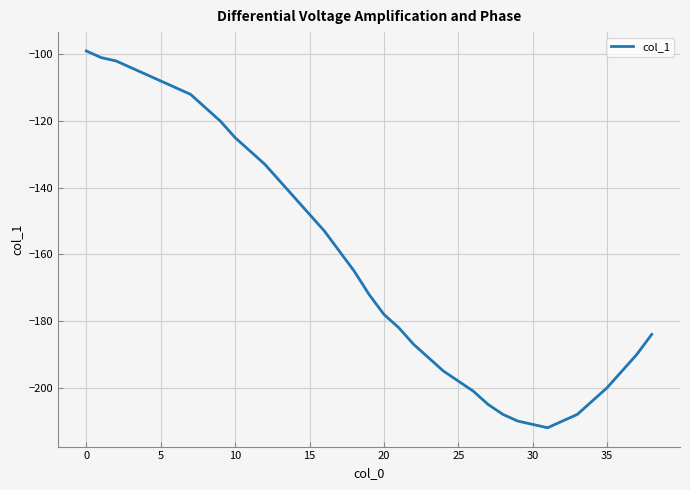

What is the difference between the maximum and minimum values?

113